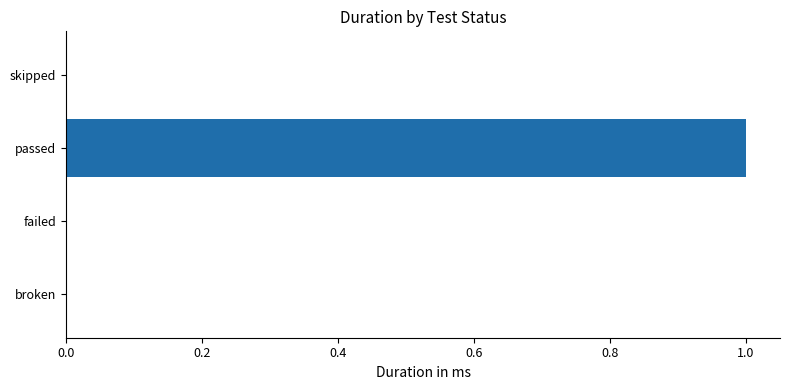

Which has a higher value, passed or skipped?

passed